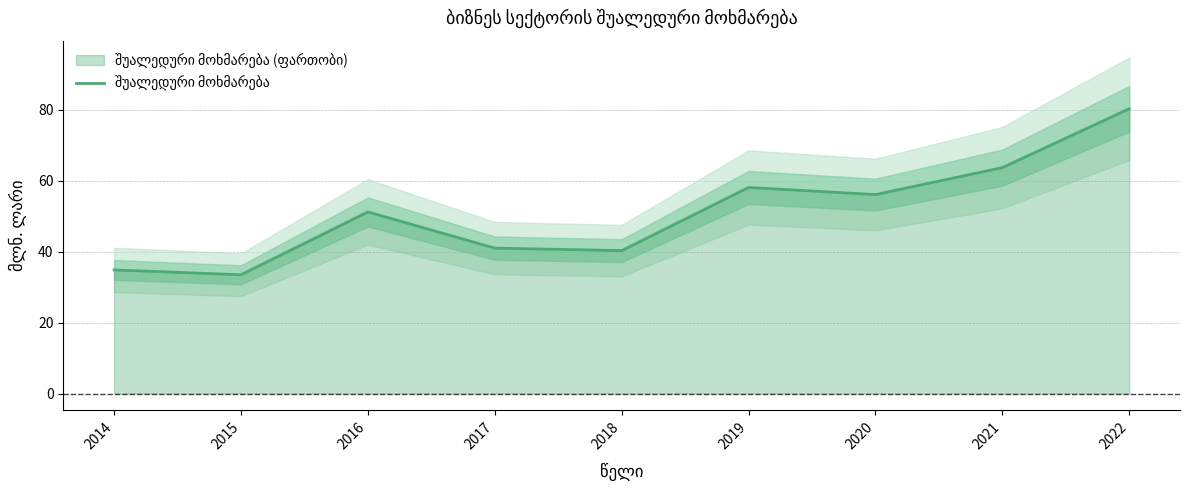

Between 2021 and 2016, which is larger?

2021